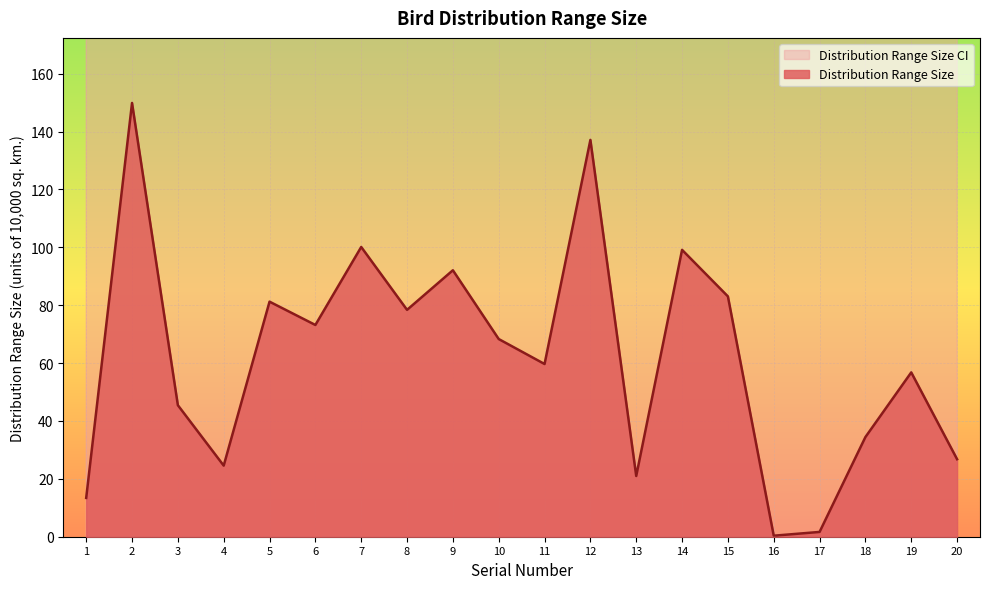

At which category does the chart reach its peak across all series?

4